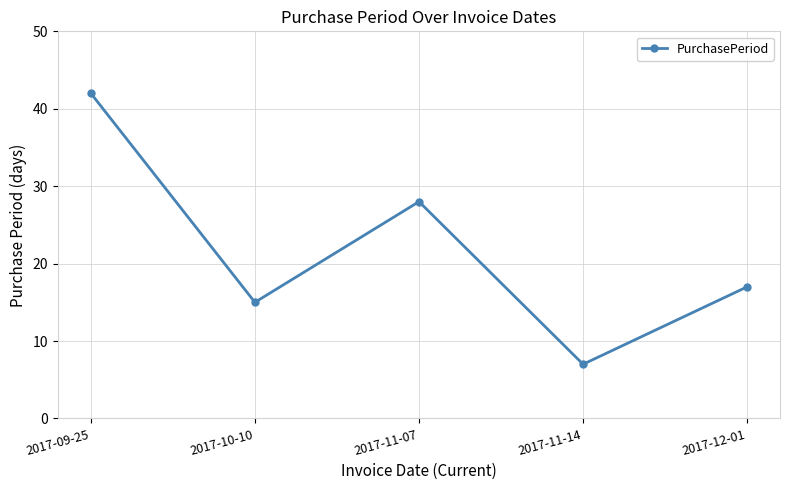

What is the change in value from 2017-10-10 to 2017-11-14?

-8